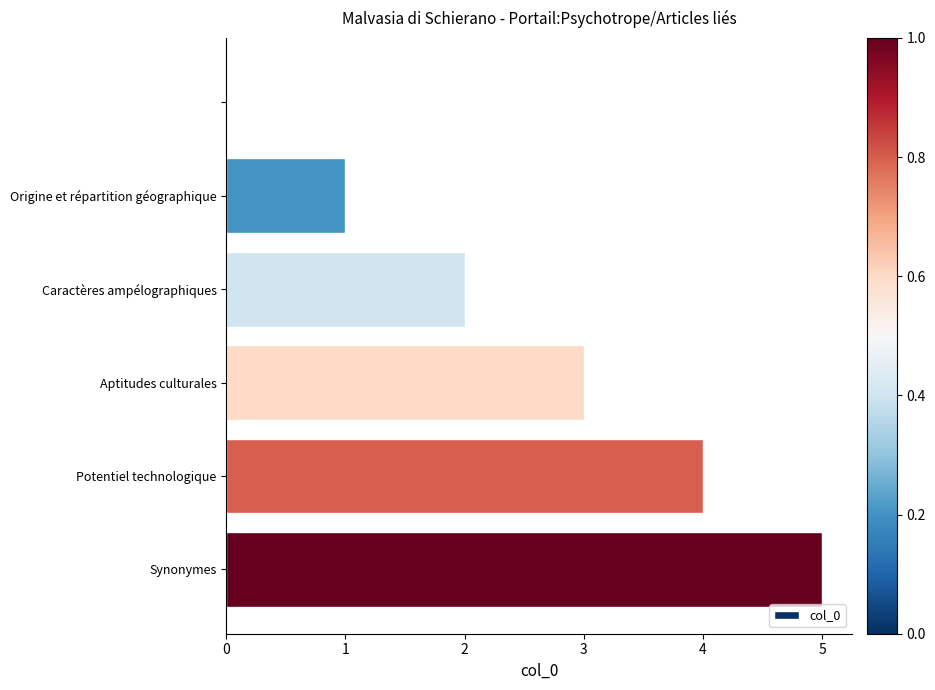

What is the sum of all values?

15